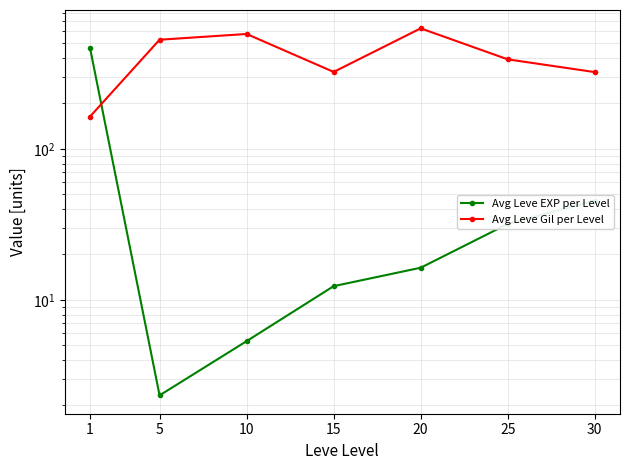

True or false: Avg Leve Gil per Level and Avg Leve EXP per Level cross at least once.

True